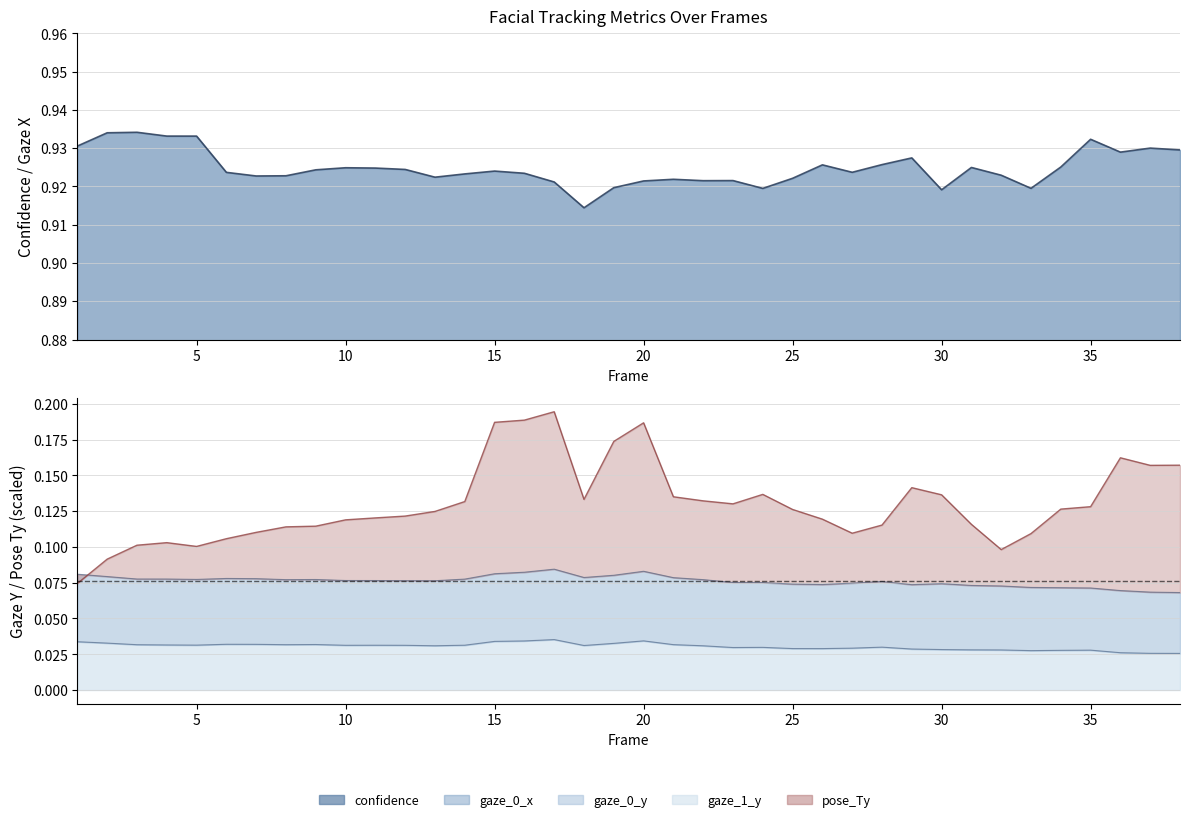

Between 12 and 18, which series saw the biggest shift?

pose_Ty